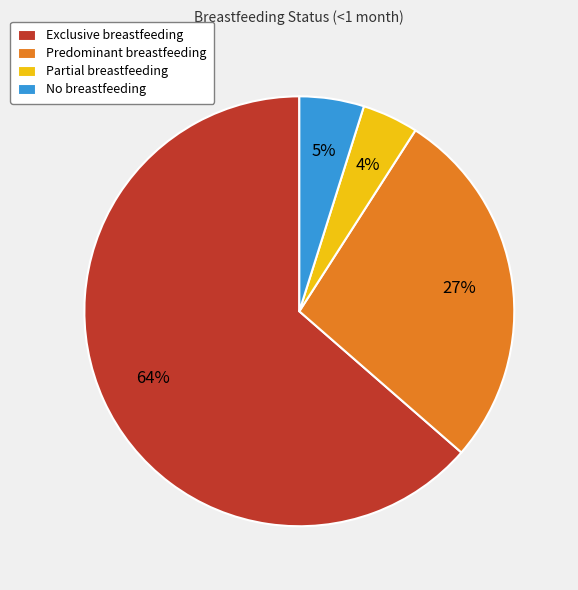

How many segments does this pie chart have?

4